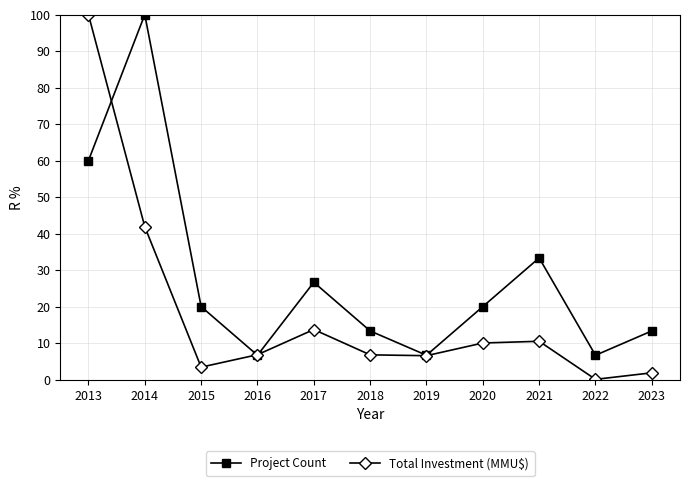

How many categories are shown in the chart?

11